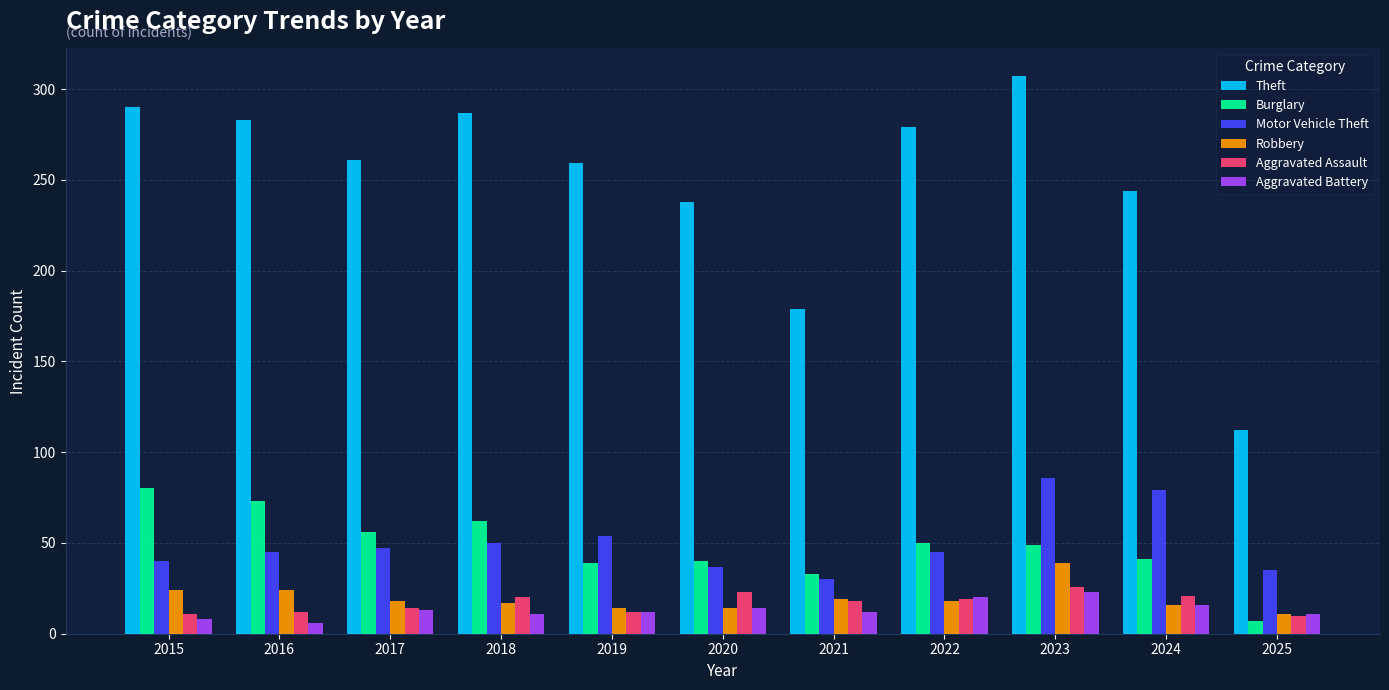

What is the value of the Aggravated Assault bar at the 8th from the left?

19